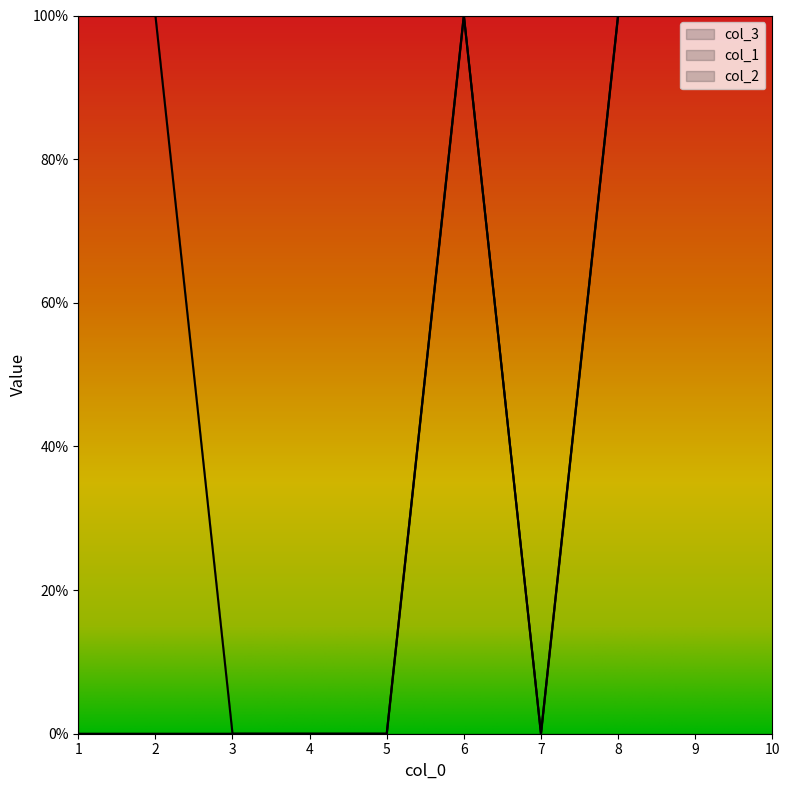

At which label does col_3 reach its minimum?

1